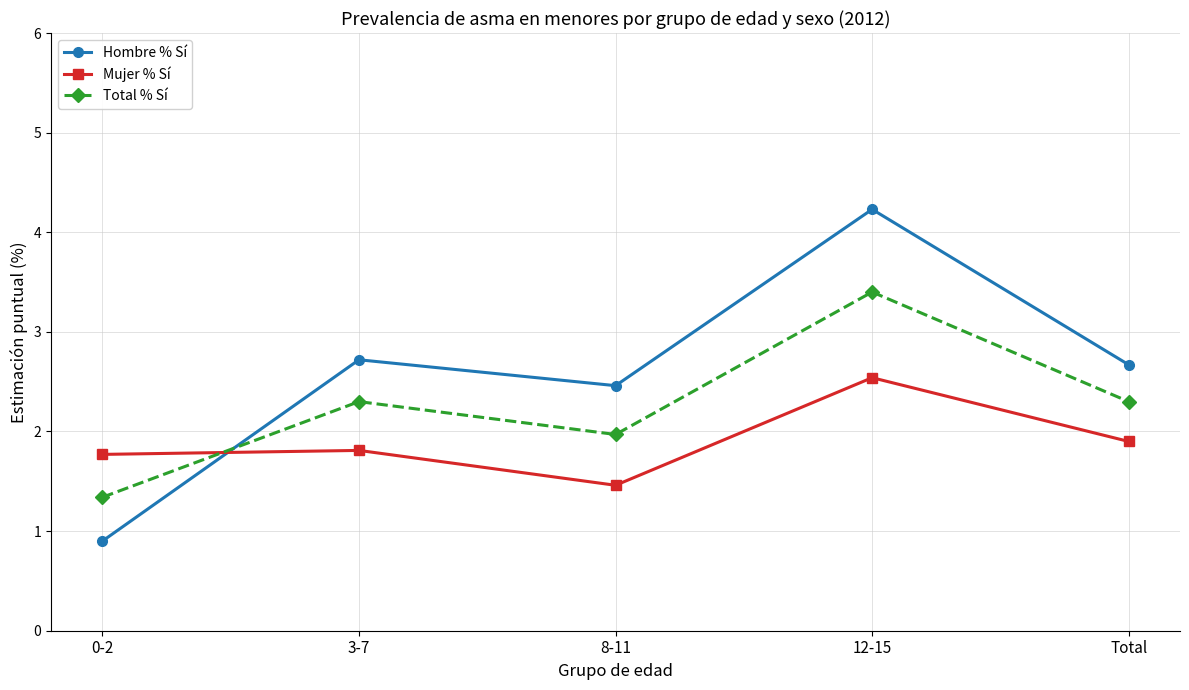

Rank the series by their average value, from lowest to highest.

Mujer % Sí, Total % Sí, Hombre % Sí